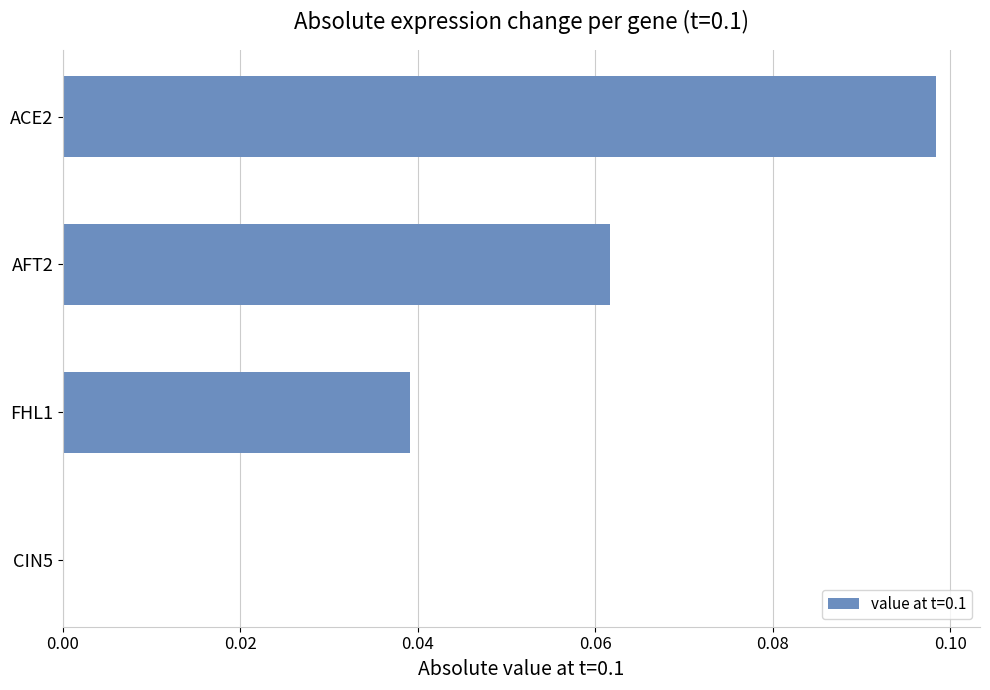

The value at CIN5 is -0.1. True or false?

False